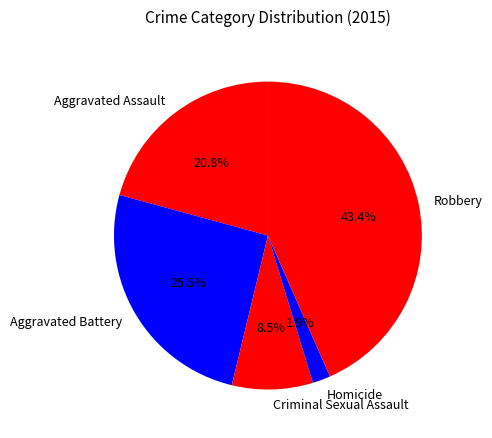

To the nearest percent, what is the average slice percentage?

20%